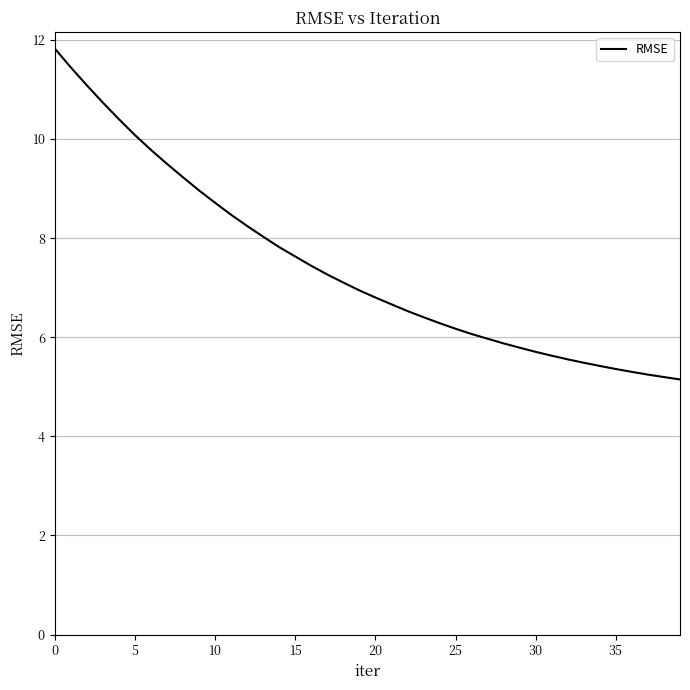

What is the difference between the maximum and minimum values?

6.7